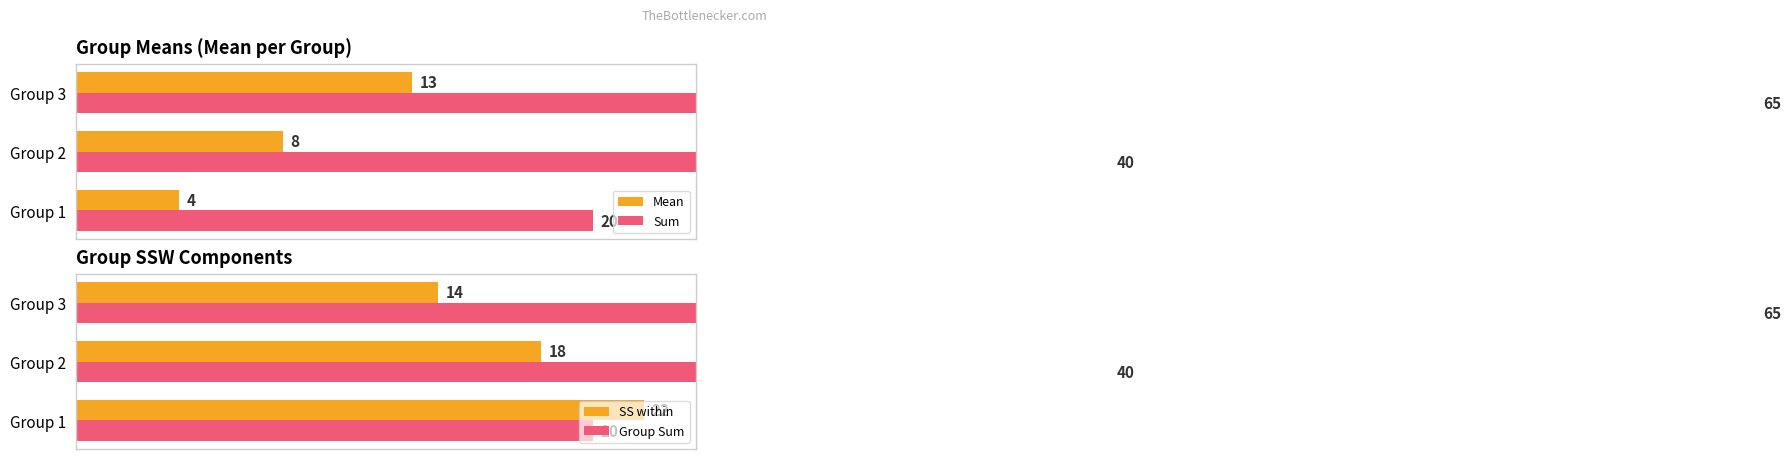

Reading right to left, list all the values displayed in this chart.

Mean: 13	8	4
Sum: 65	40	20
SS within: 14	18	22
Group Sum: 65	40	20